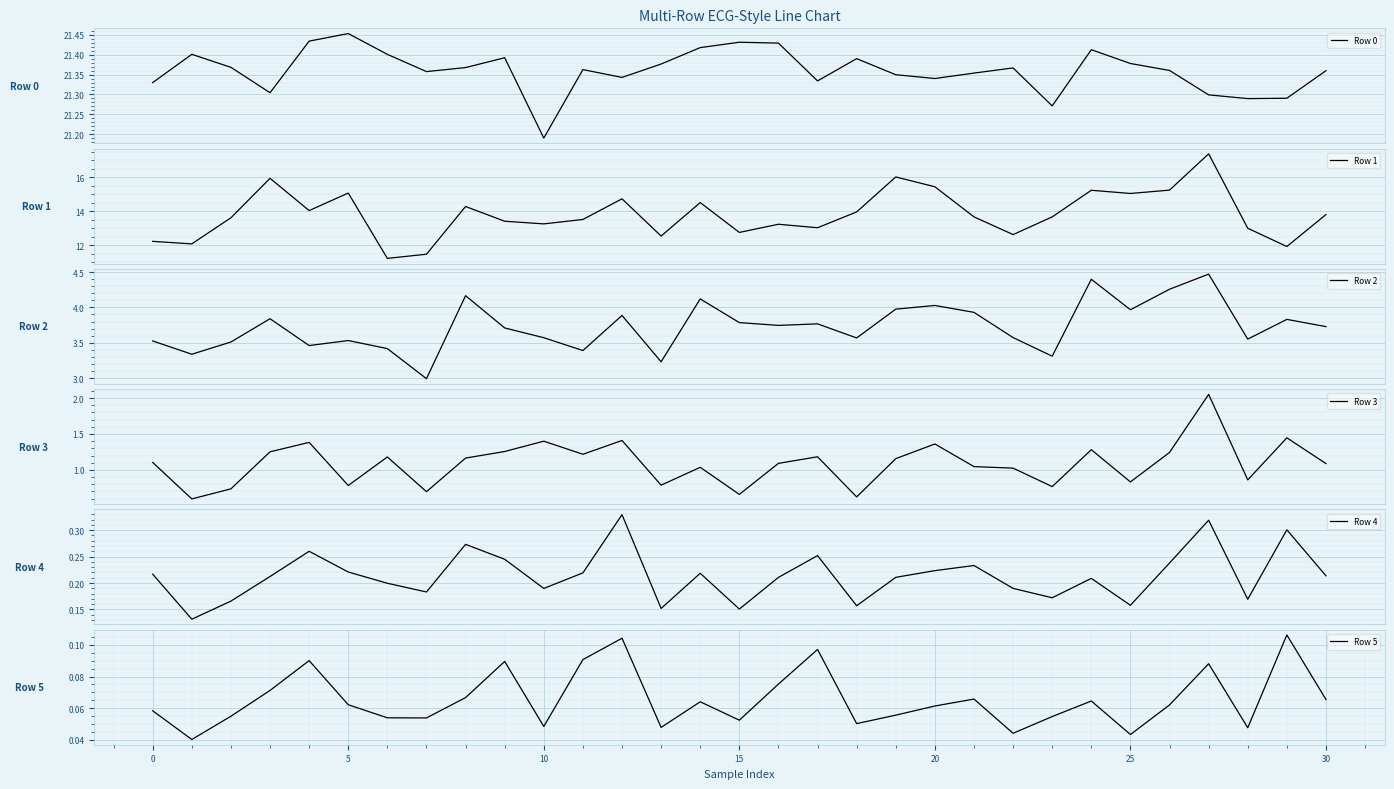

True or false: Row 4 has more than 1 interior local peaks.

True